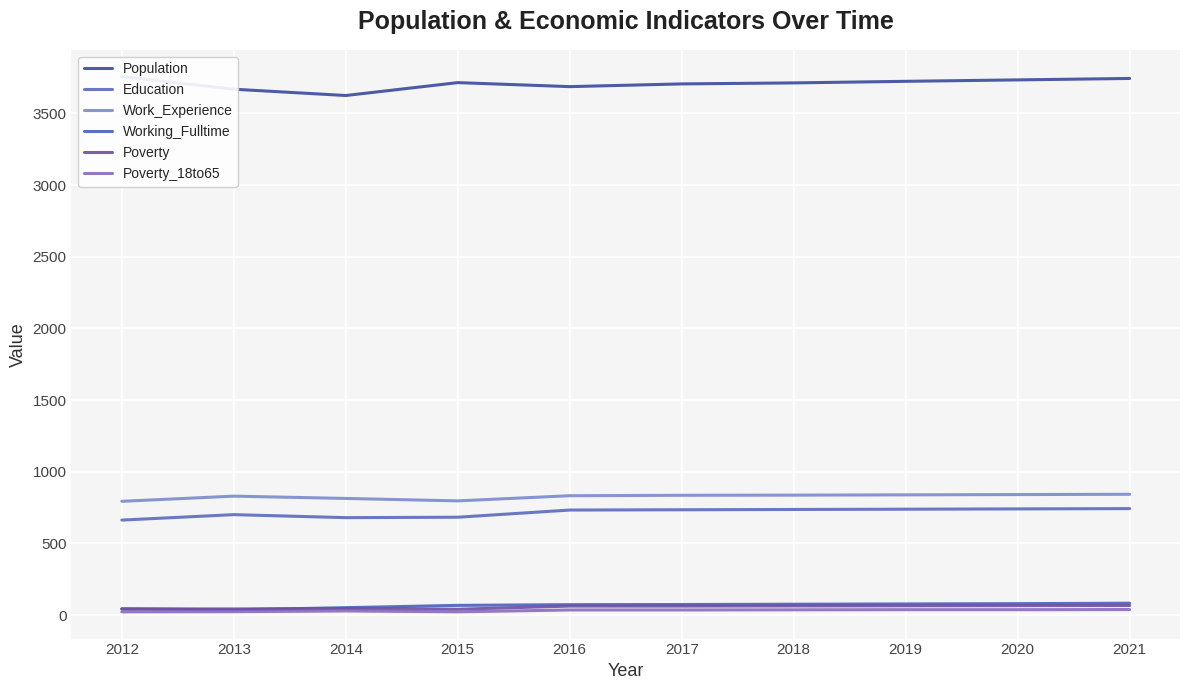

What is the sum of all Work_Experience values?

8264